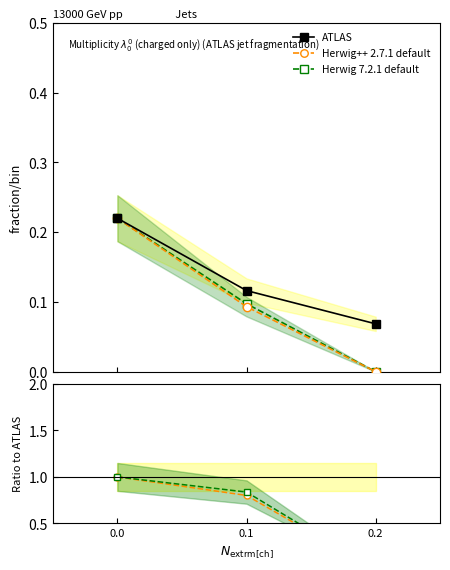

Which category has the lowest value in the Herwig++ 2.7.1 default series?

0.2